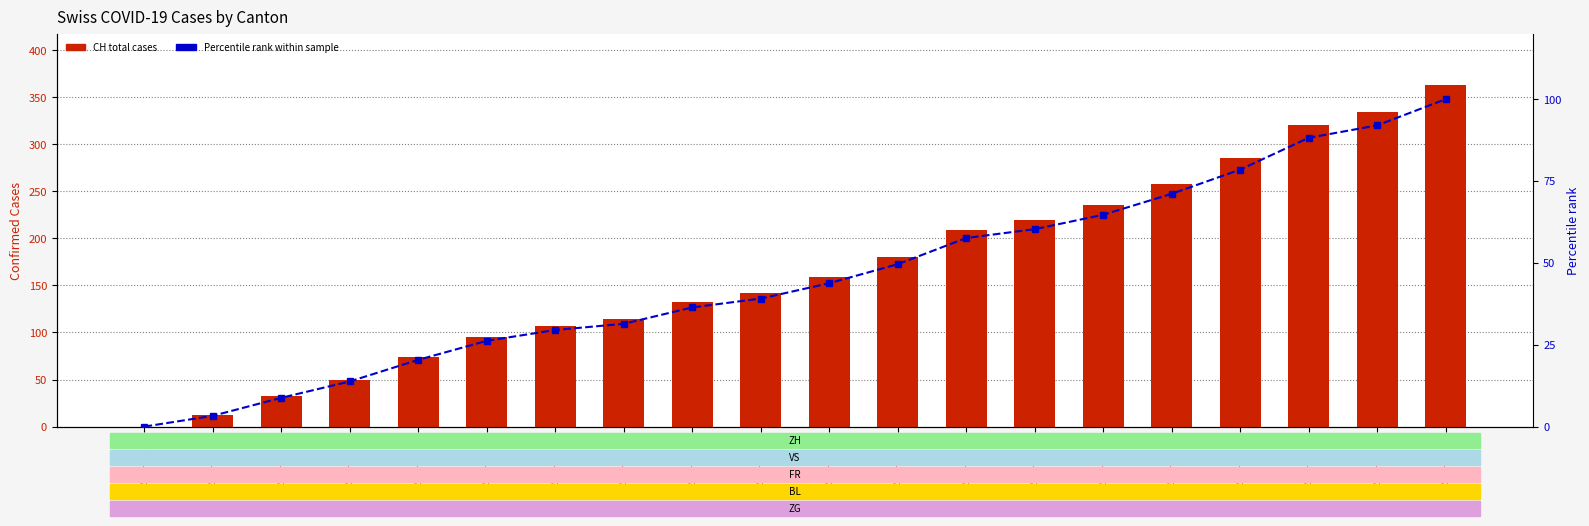

What is the sum of all CH (total) values?

3320.0